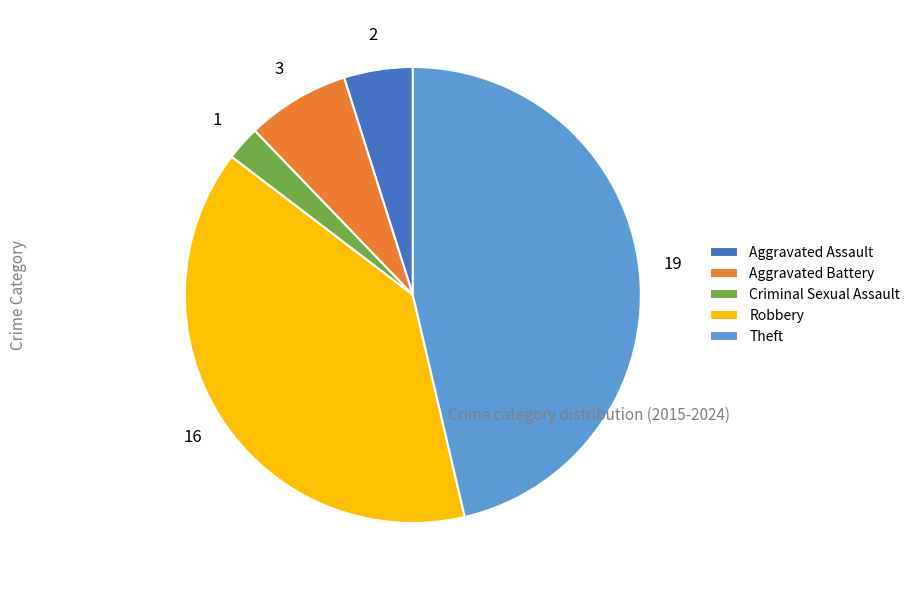

Approximately how many times larger is the value at Aggravated Assault compared to Aggravated Battery?

0.7